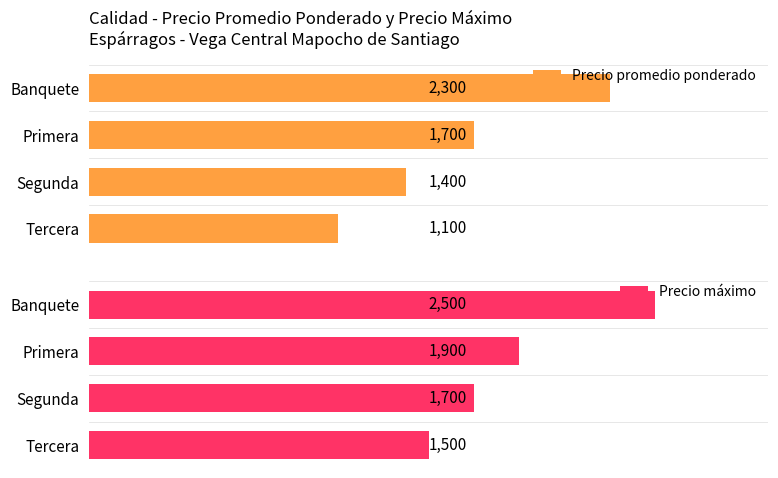

Reading left to right, extract all data points from this chart.

Precio promedio ponderado: 2300	1700	1400	1100
Precio máximo: 2500	1900	1700	1500